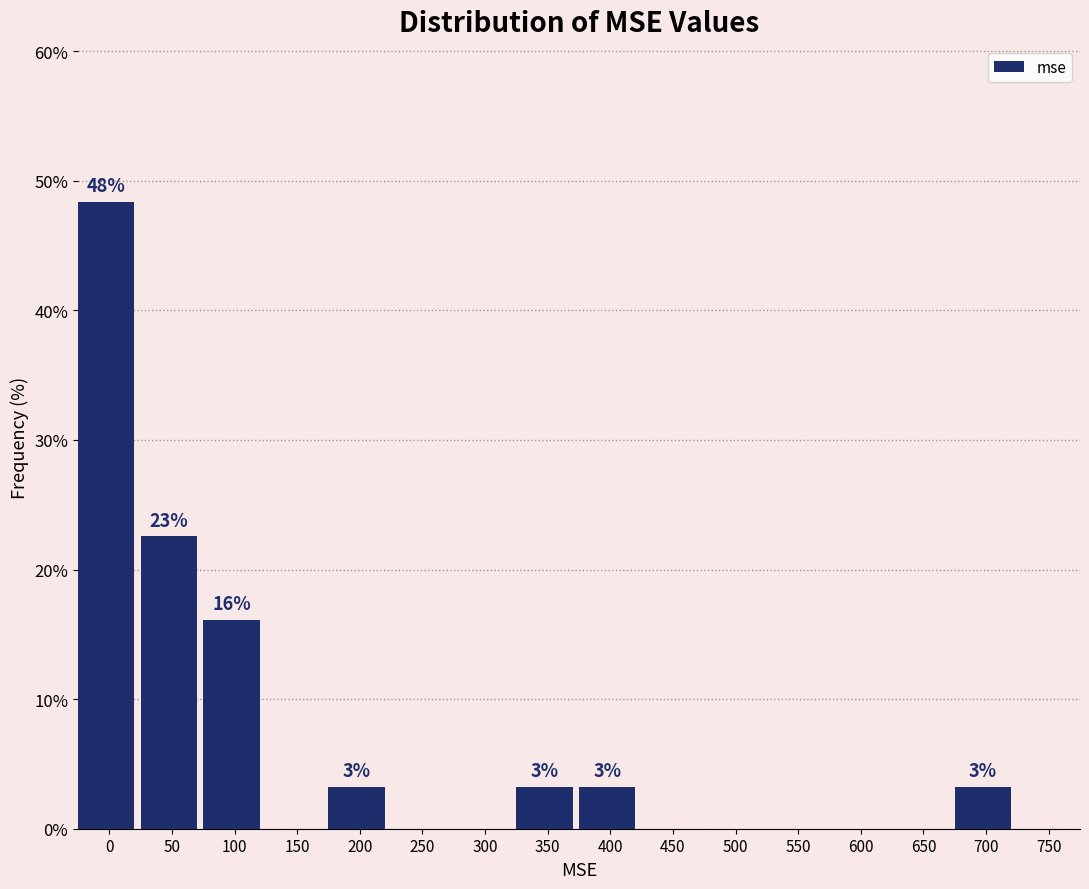

What is the change in value from 400 to 650?

-3.2